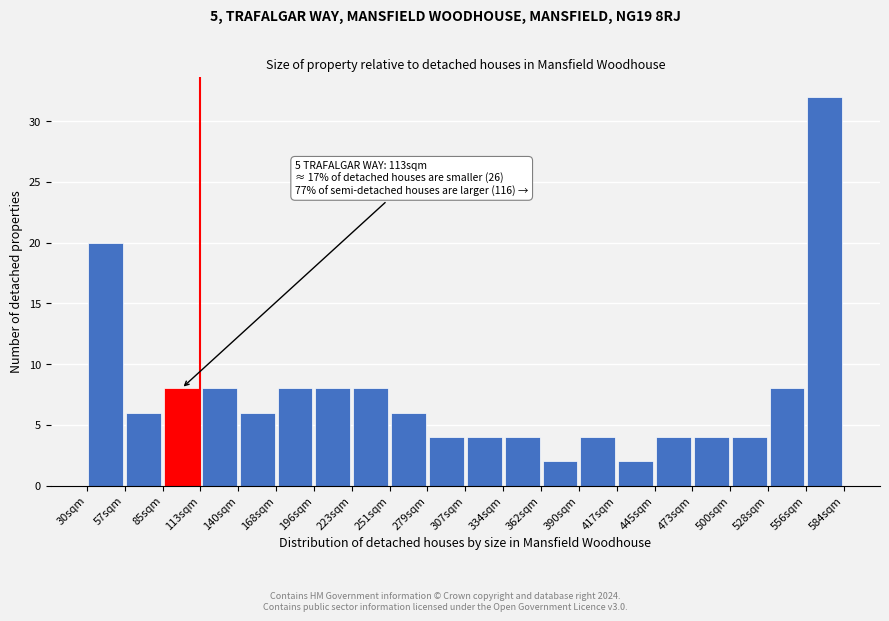

Which range on the x-axis has the tallest bar?

555 to 585